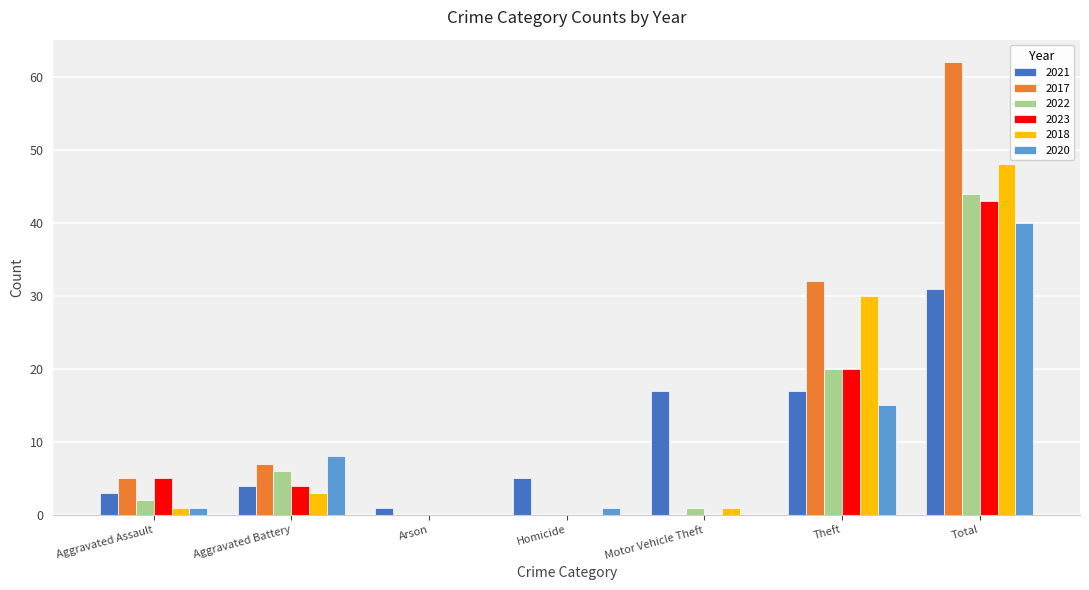

At which category is the sum across all series the highest?

Total